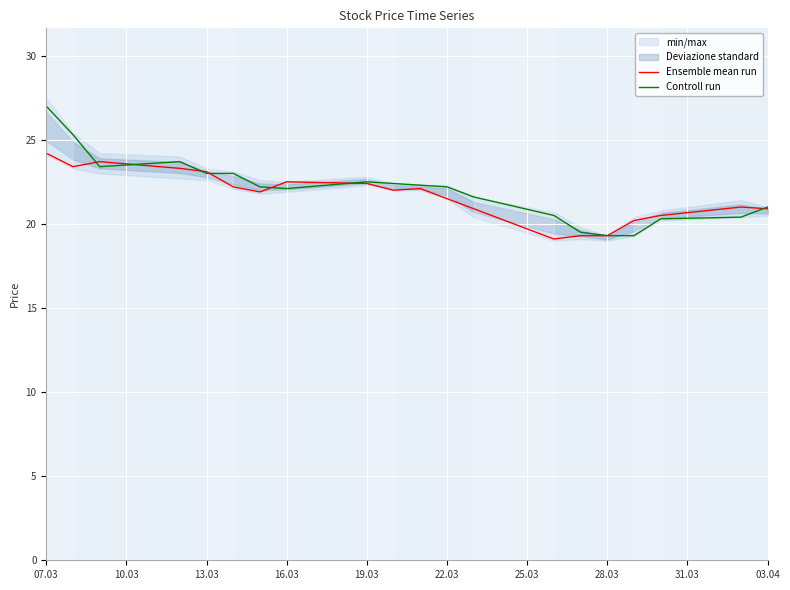

What is the difference between the maximum and minimum values in the Controll run series?

7.7